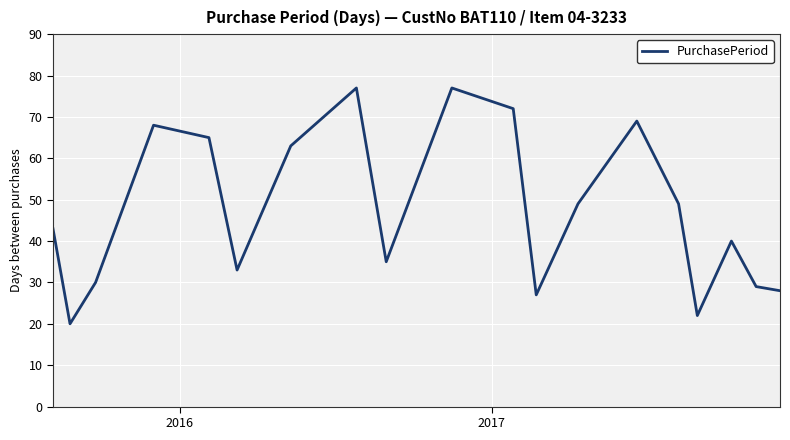

What is the difference between the maximum and minimum values?

57